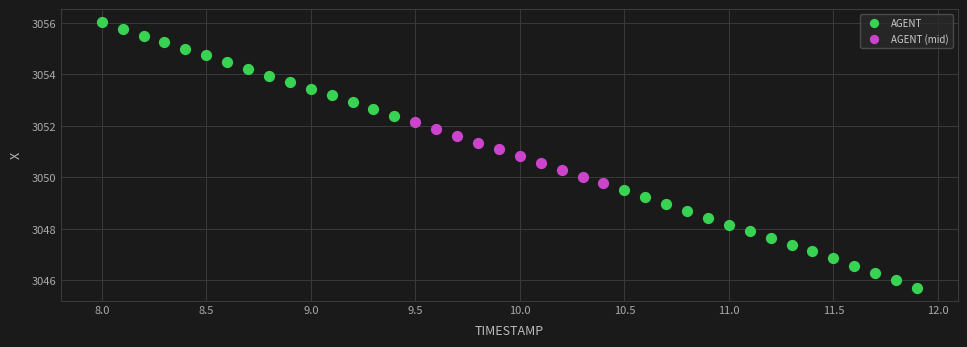

Which series reaches the maximum Y coordinate?

AGENT